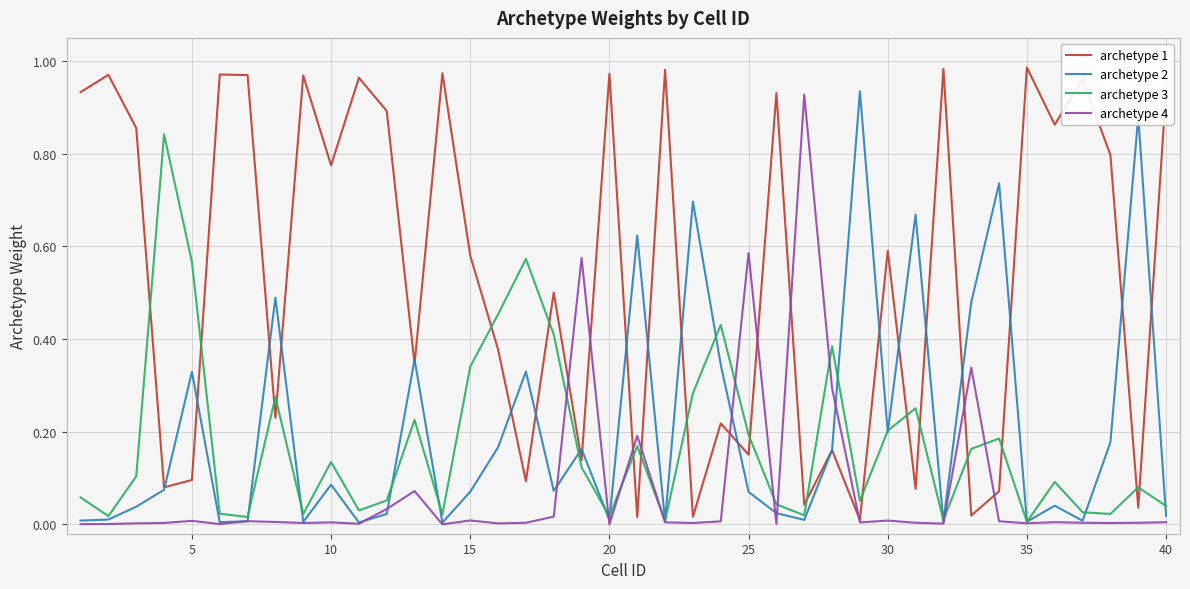

Which series has the largest total across all categories?

archetype 1